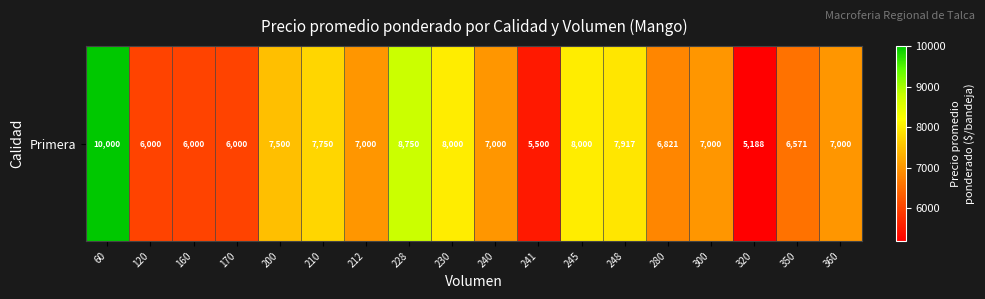

Which category has the highest value across all series?

60